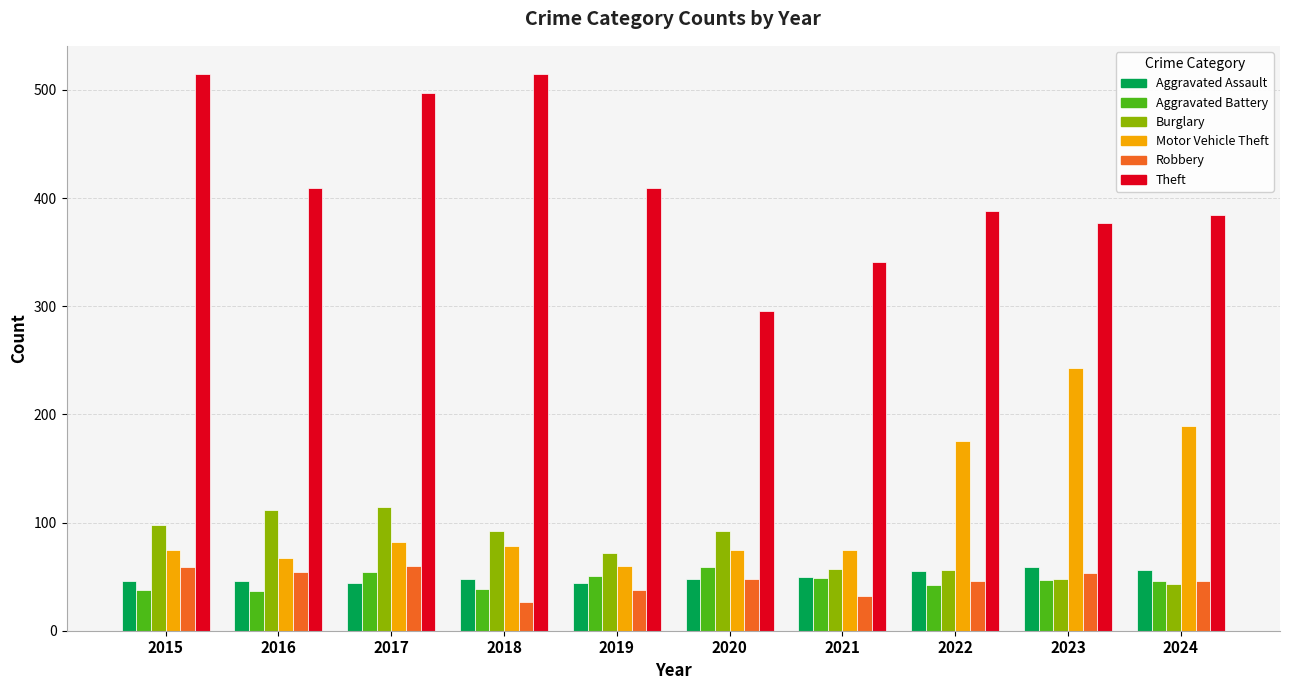

At which category does the chart reach its minimum across all series?

2018